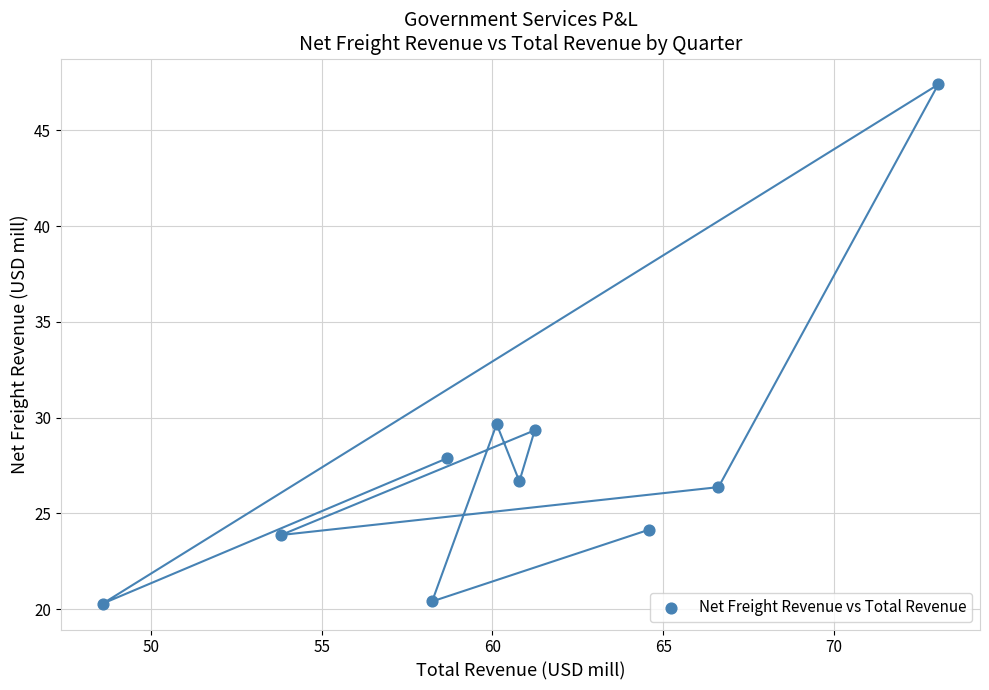

What is the average Y value?

27.6